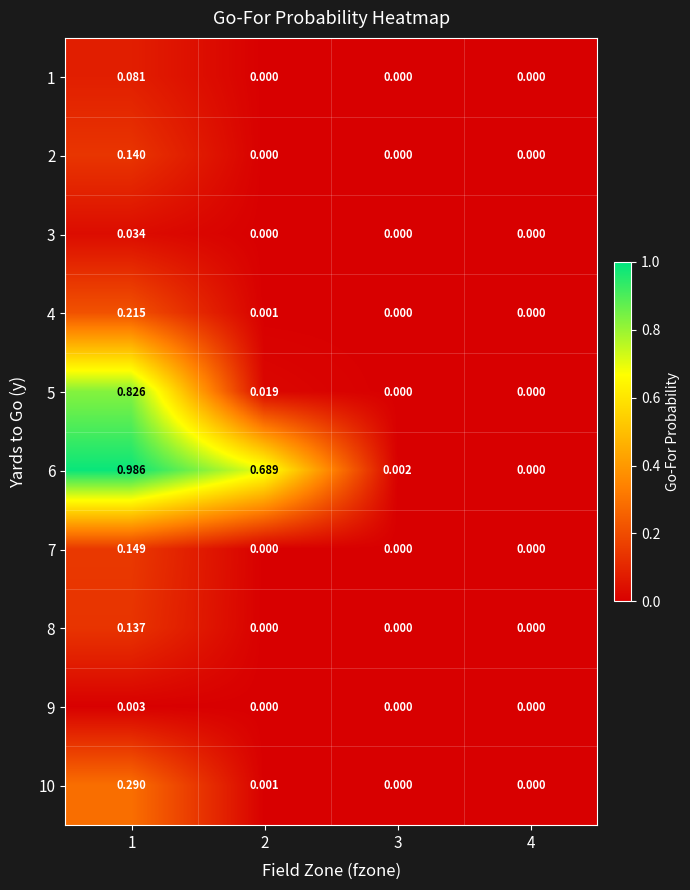

Which series has the largest total across all categories?

6